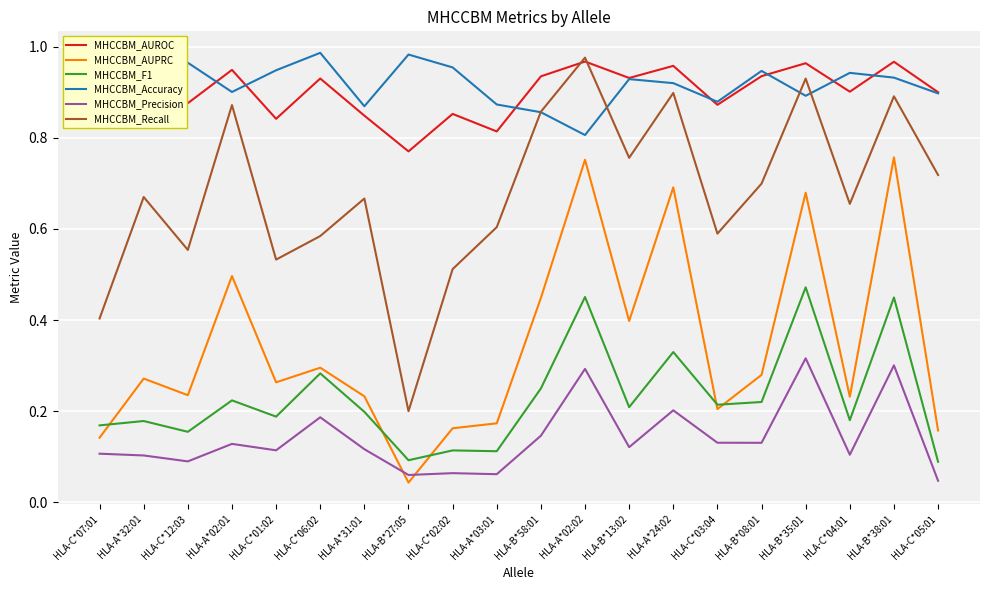

What is the total value across all series at HLA-B*58:01?

3.5